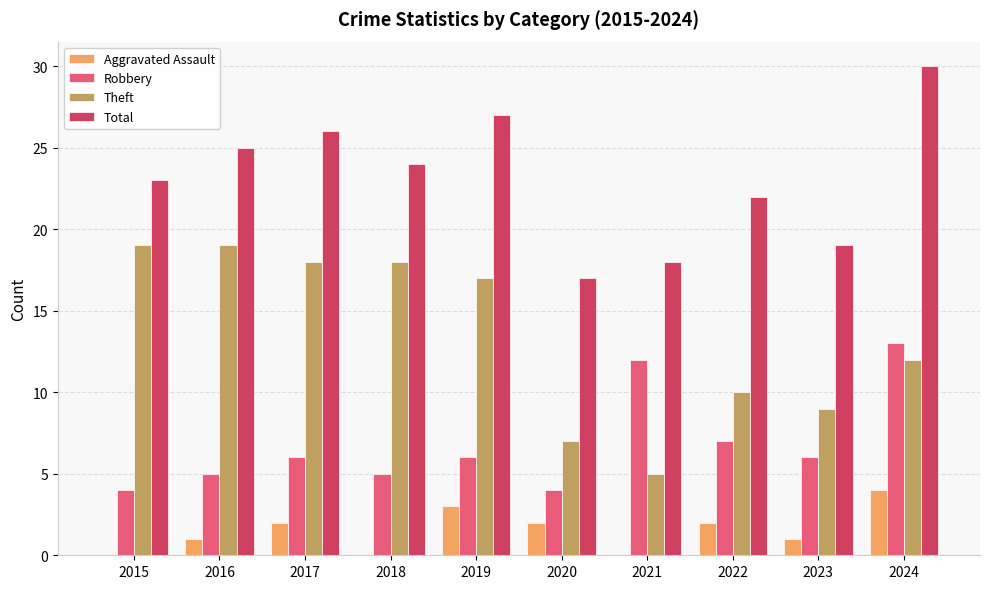

How many data points does each series have?

10